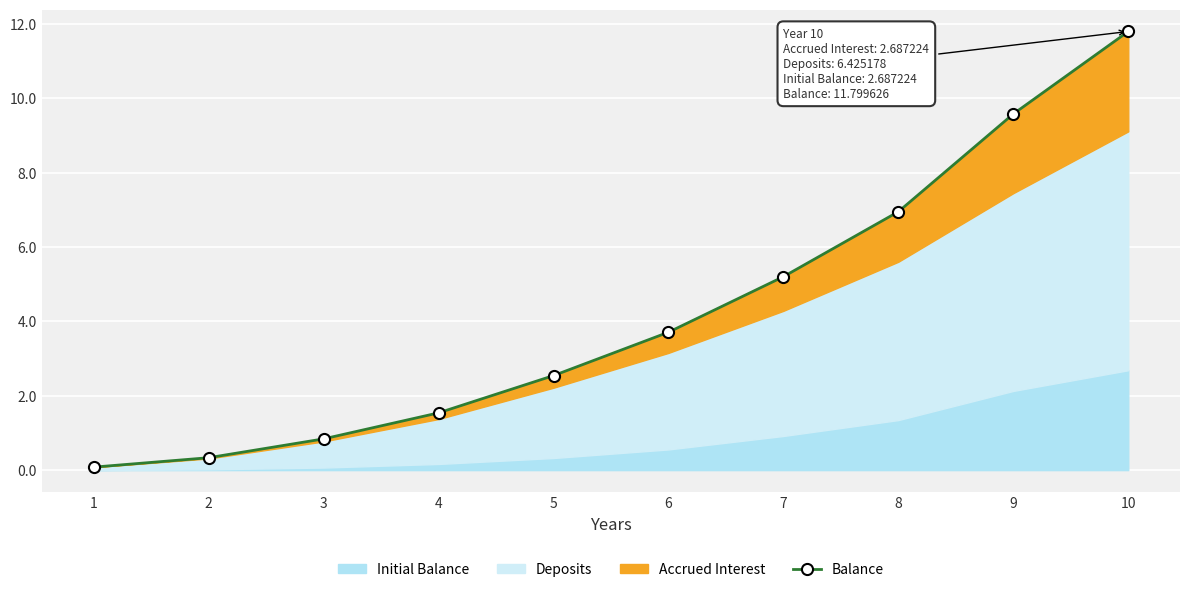

True or false: the data has more than 1 interior local peaks.

False